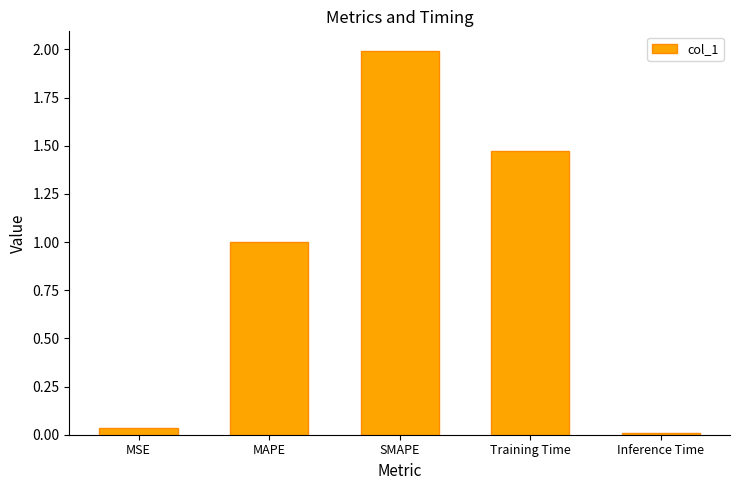

Rank the categories by value from lowest to highest.

Inference Time, MSE, MAPE, Training Time, SMAPE